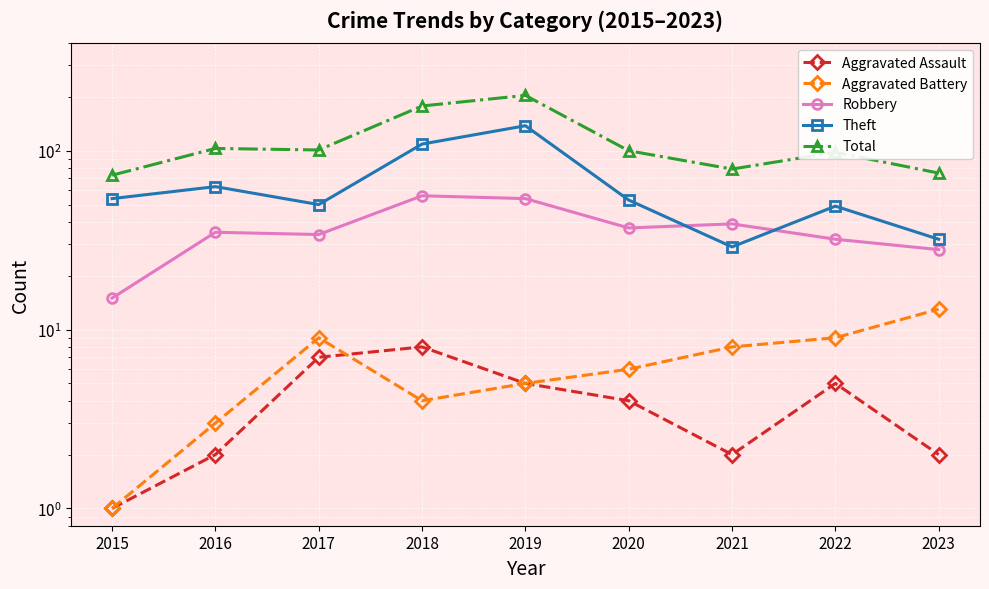

At which label does Aggravated Battery reach its peak?

2023